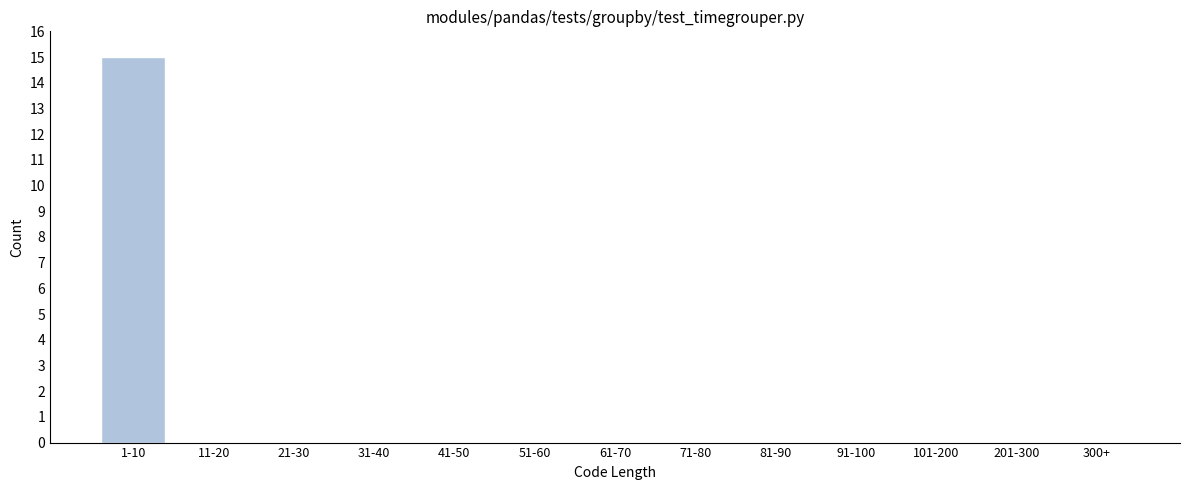

Reading left to right, extract all data points from this chart.

1-10=15	11-20=0	21-30=0	31-40=0	41-50=0	51-60=0	61-70=0	71-80=0	81-90=0	91-100=0	101-200=0	201-300=0	300+=0